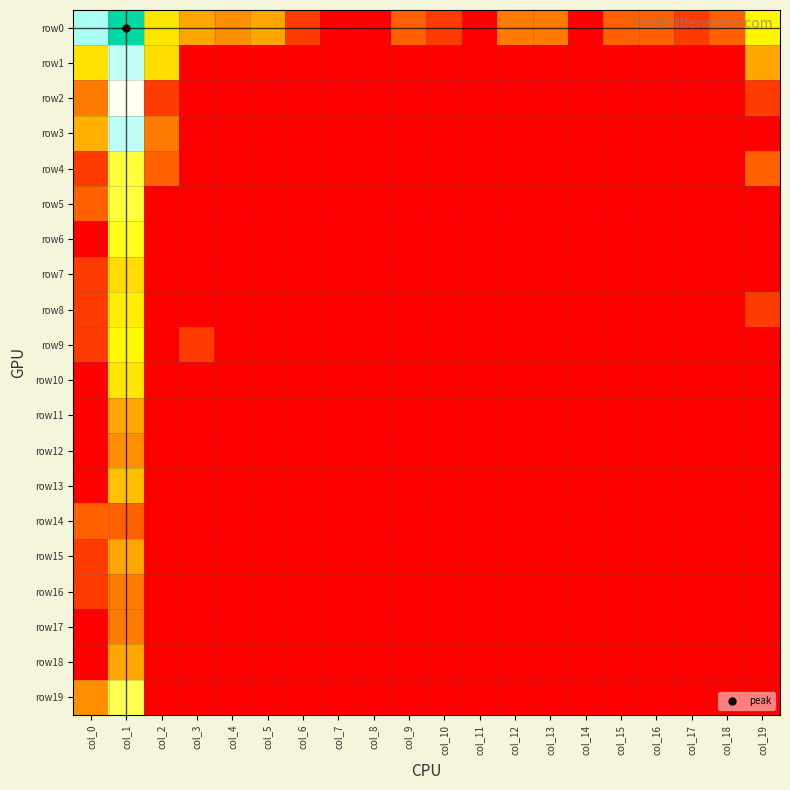

What is the spread (max minus min) of values at col_13?

1.4